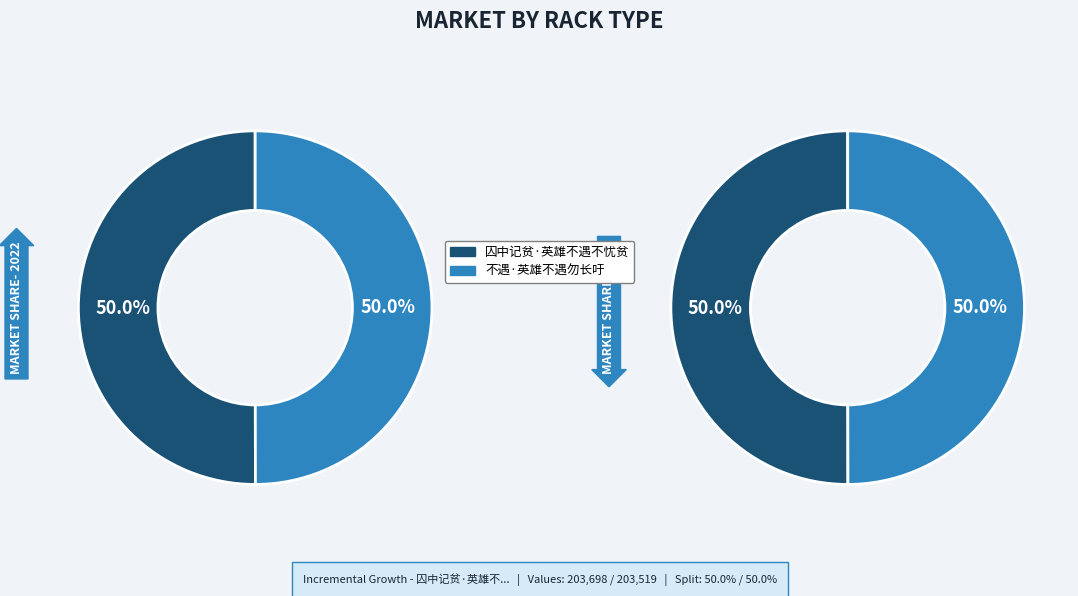

The 不遇·英雄不遇勿长吁 slice represents 50% of the pie. True or false?

True